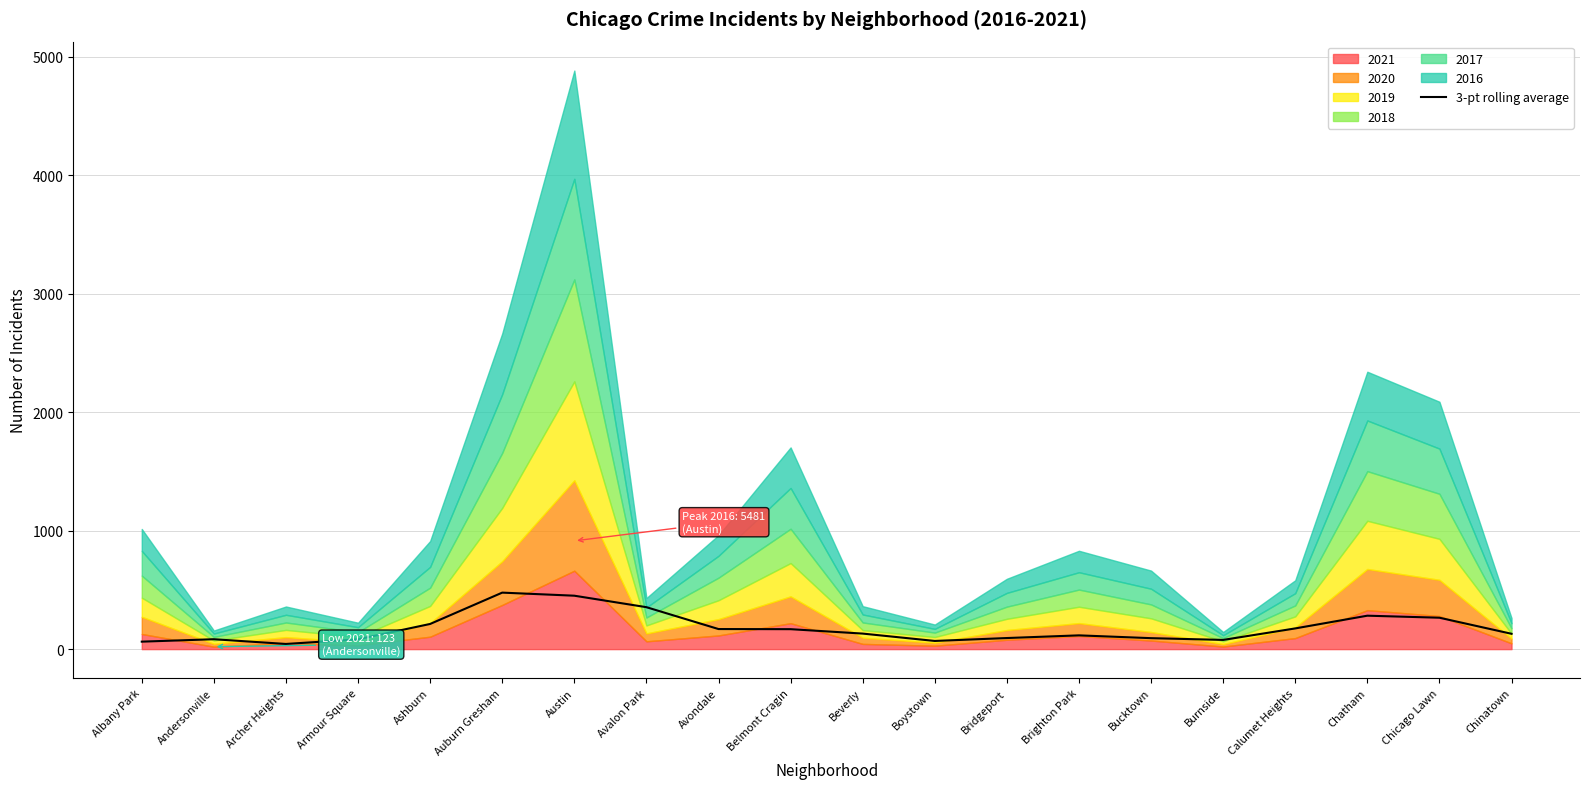

Approximately how many times larger is the value at Boystown compared to Avondale?

0.4